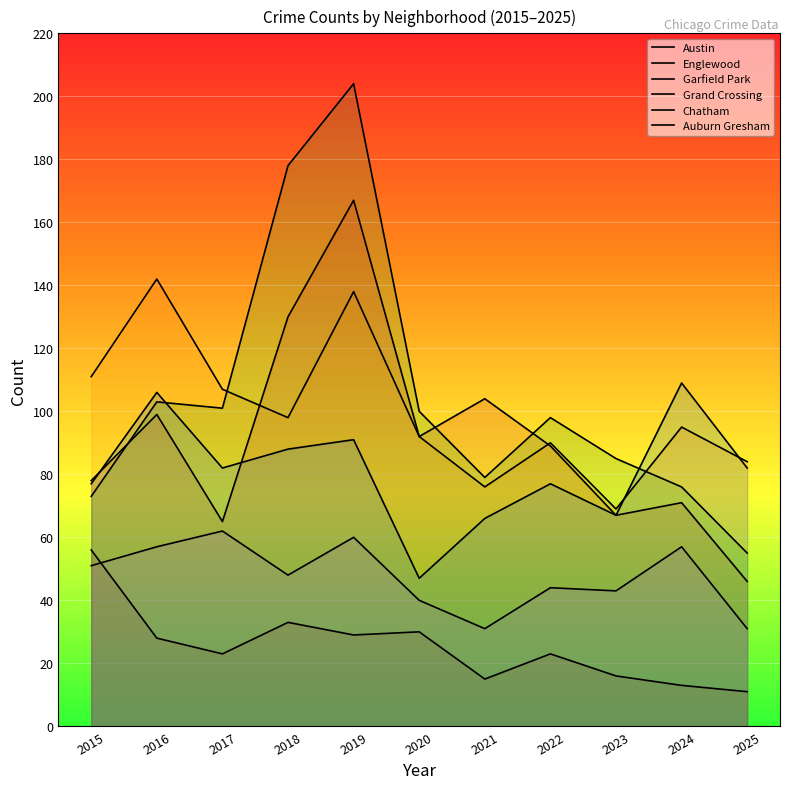

What is the difference between the Chatham values at 2019 and 2015?

9